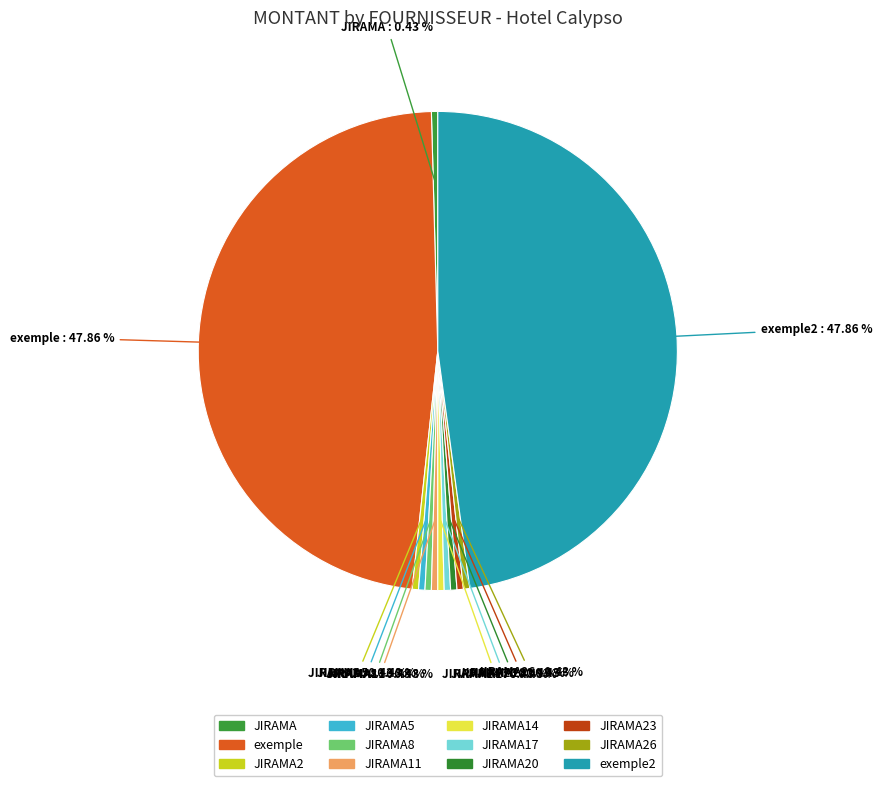

To the nearest percent, what is the average slice percentage?

8%